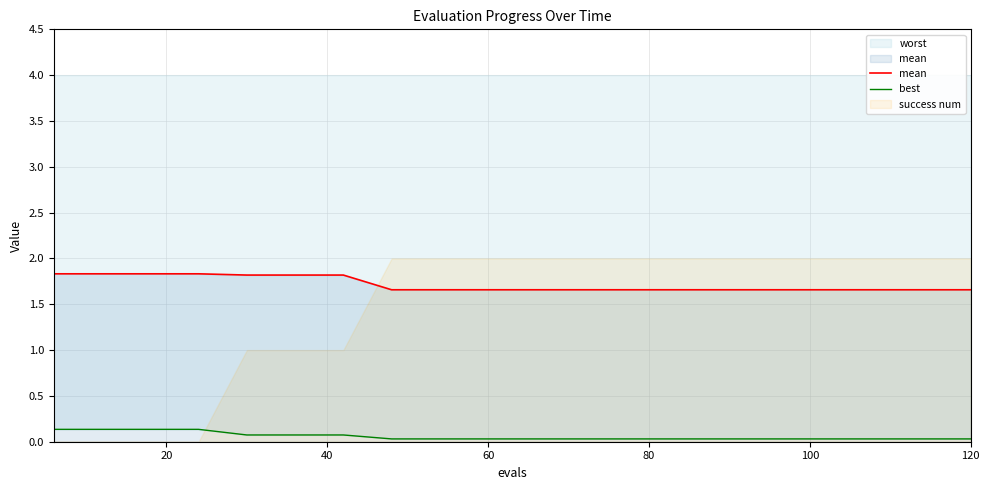

True or false: best and mean intersect in this chart.

False